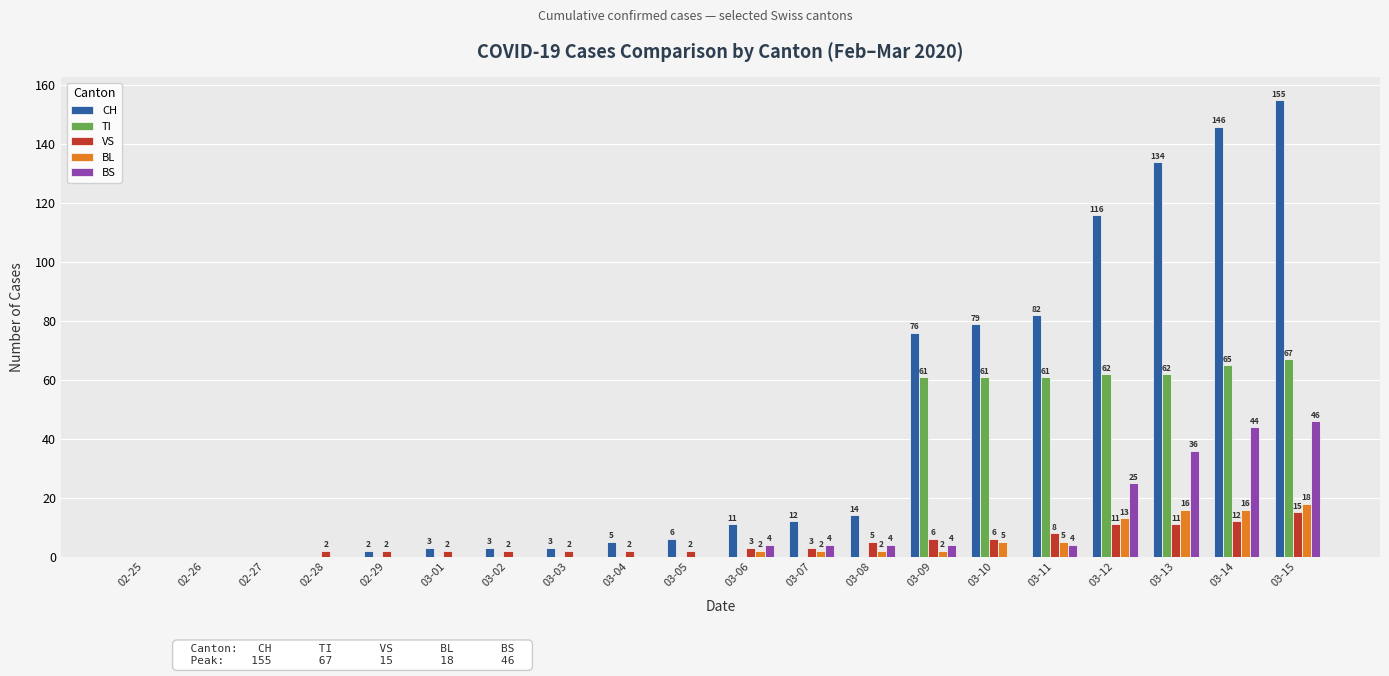

What is the sum of the TI values at 02-26 and 03-13?

62